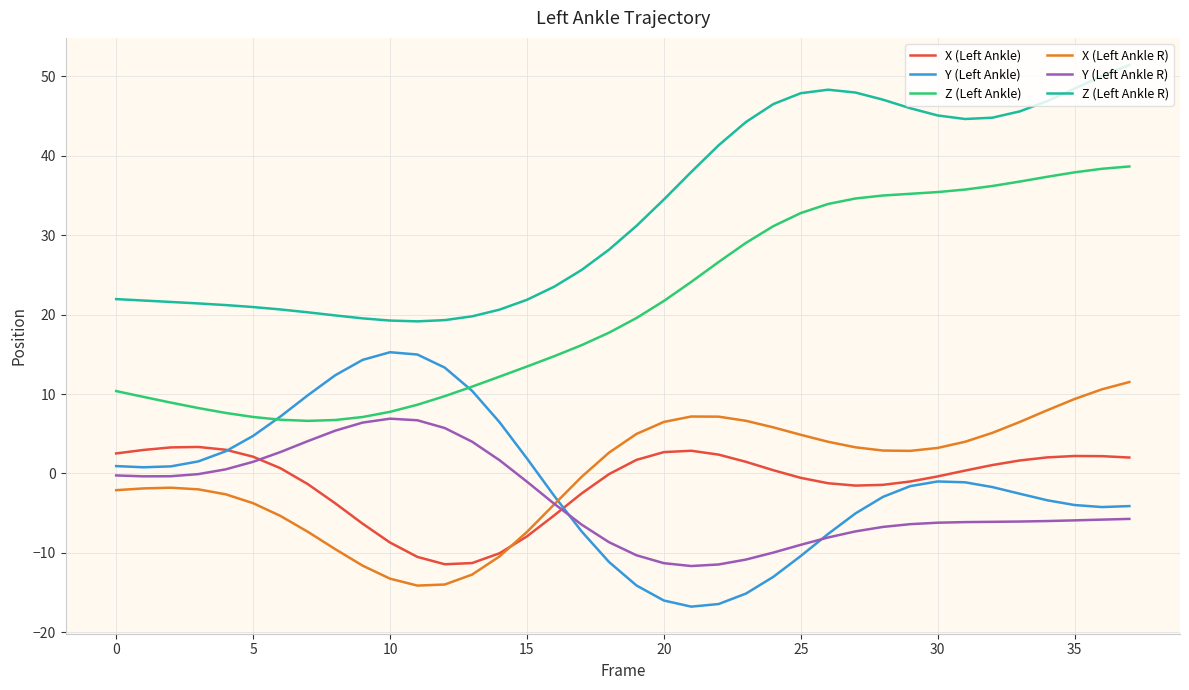

True or false: Z (Left Ankle R) and Z (Left Ankle) intersect in this chart.

False